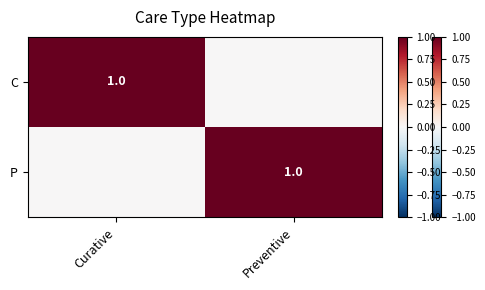

At how many categories does at least one series exceed 0?

2